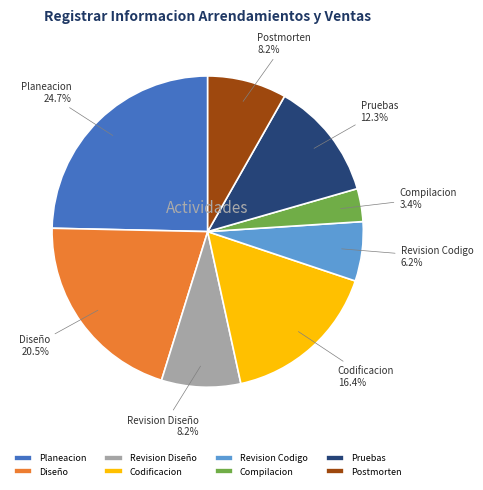

Which category has the biggest portion of the pie?

Planeacion